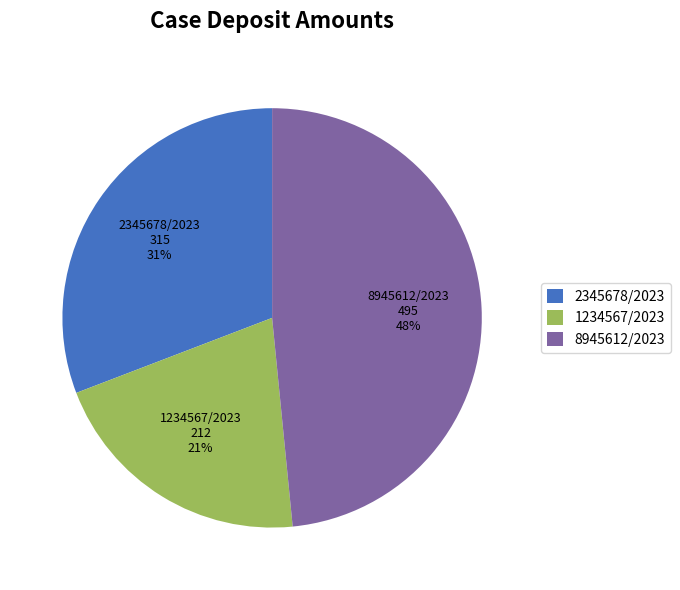

To the nearest percent, what is the difference between the 1234567/2023 and 2345678/2023 slice percentages?

10%